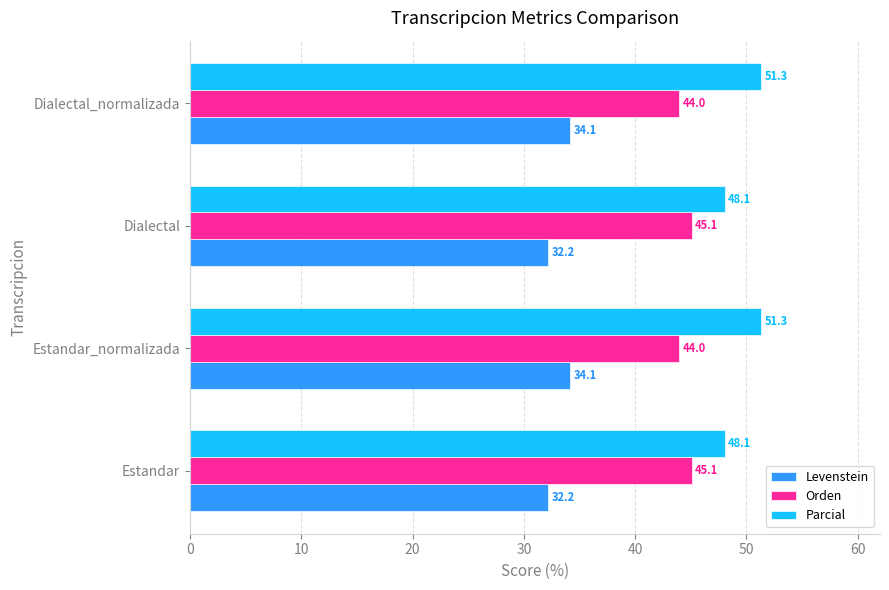

What is the highest value of the Orden series?

45.1